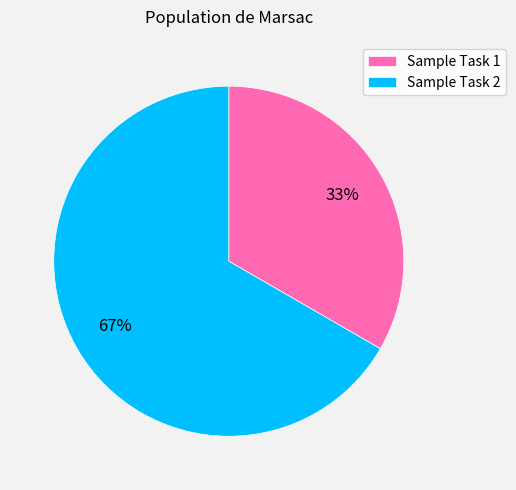

How many segments does this pie chart have?

2